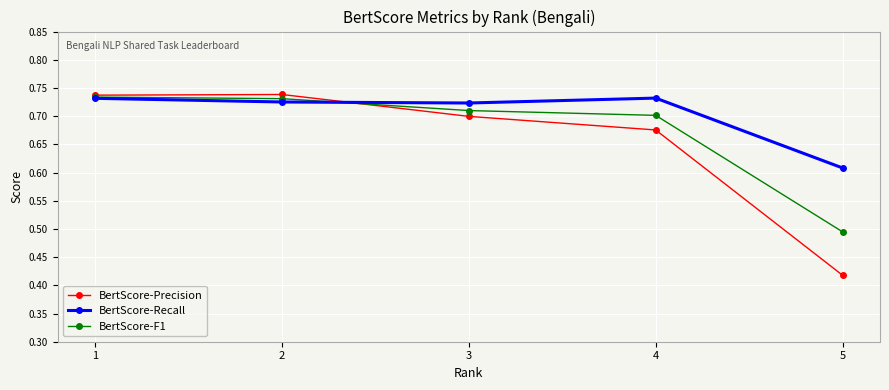

True or false: BertScore-Recall and BertScore-F1 intersect in this chart.

True